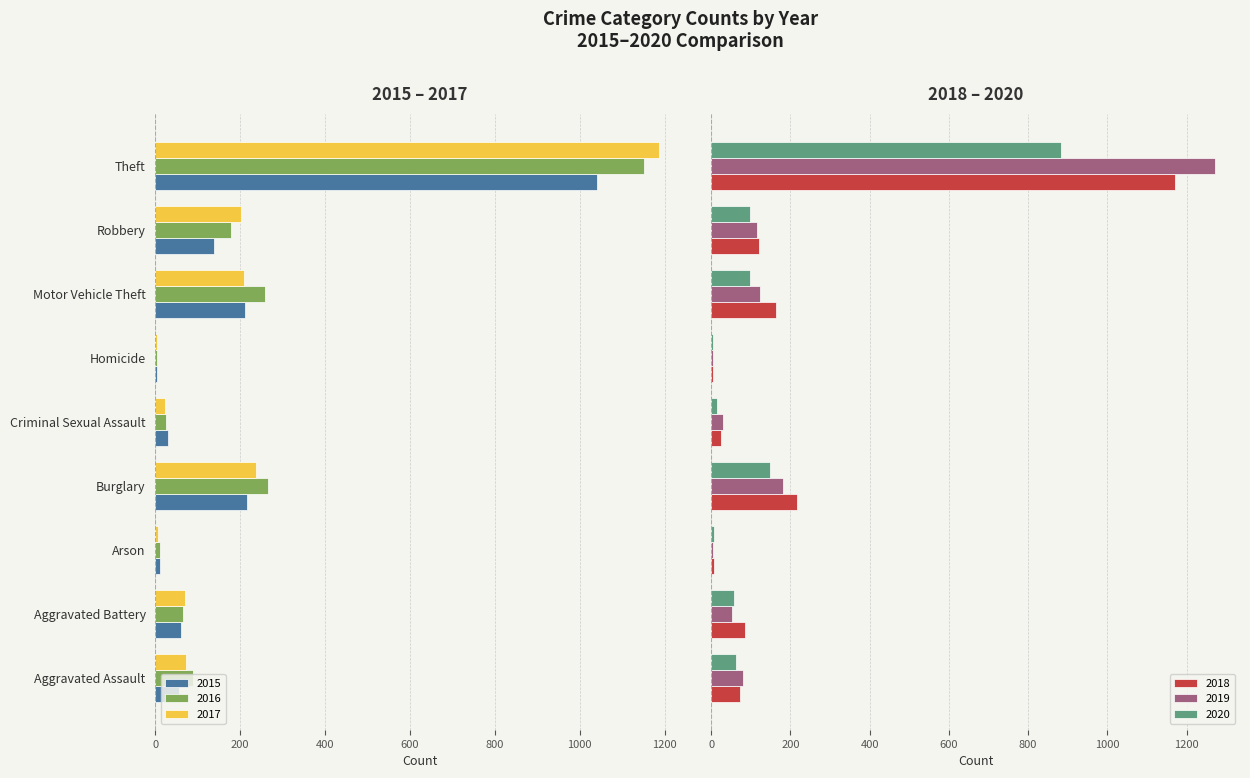

What is the sum of the 2020 values at Aggravated Battery and Aggravated Assault?

119